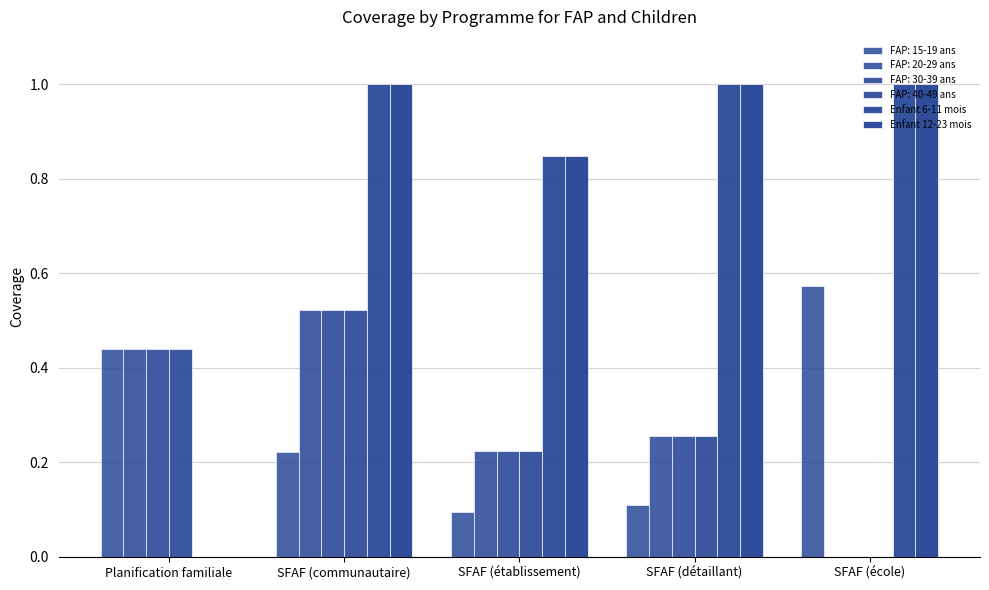

Are the bars grouped side by side (vs. stacked)?

Yes